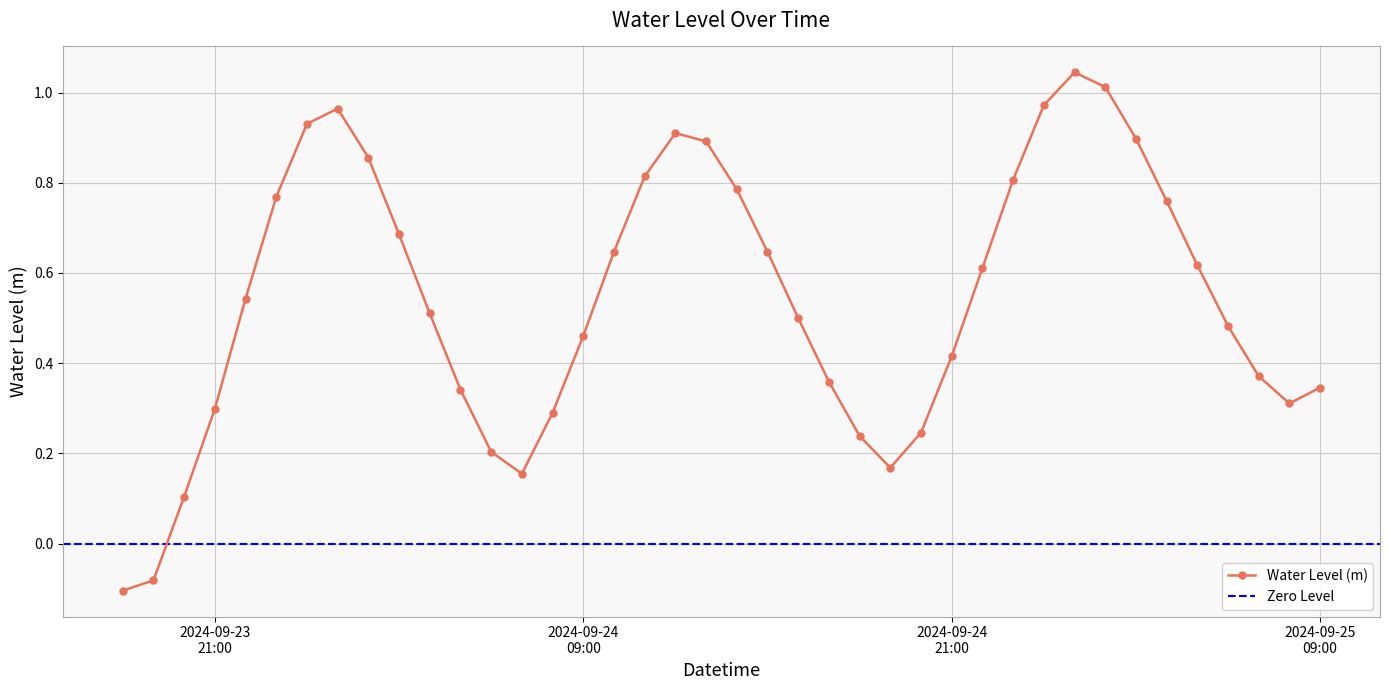

At which label is the value closest to 0?

2024-09-23 19:00:00